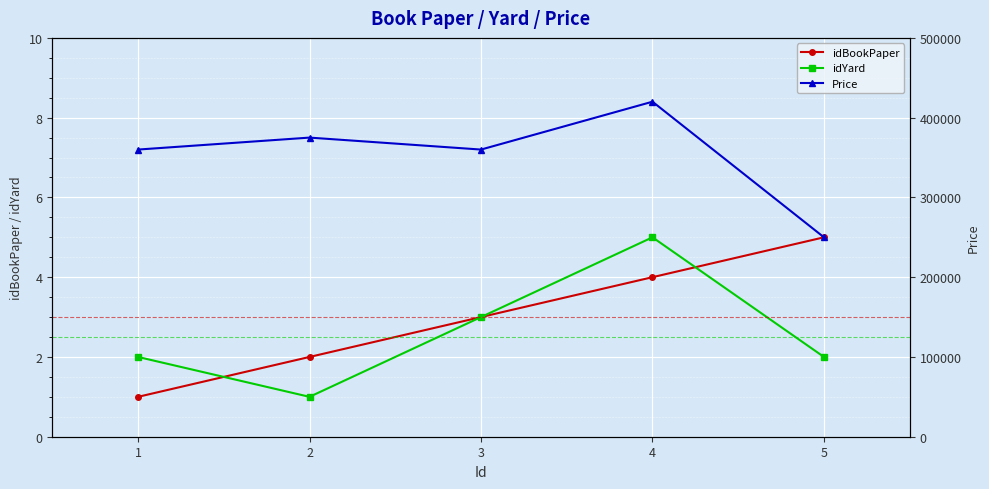

How many intersections are there between idBookPaper and idYard?

2